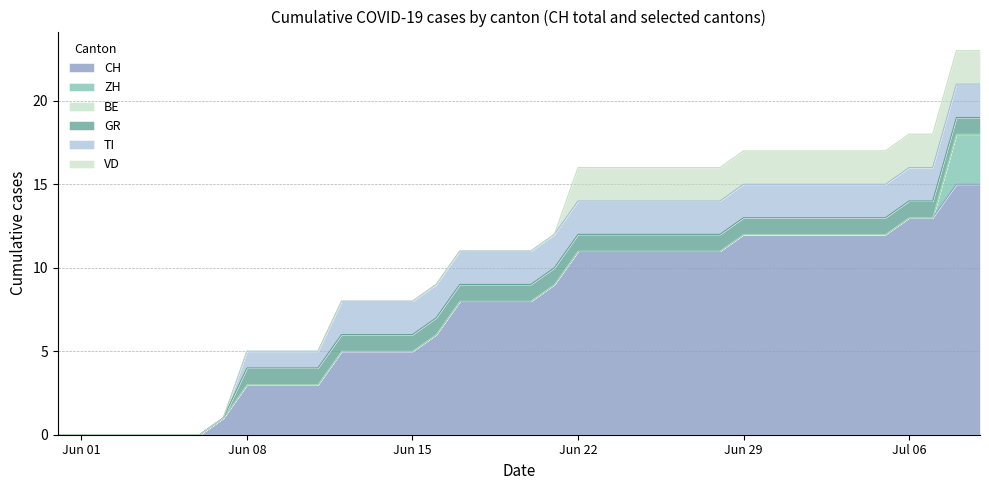

What are all the series names shown in the legend?

CH, ZH, BE, GR, TI, VD